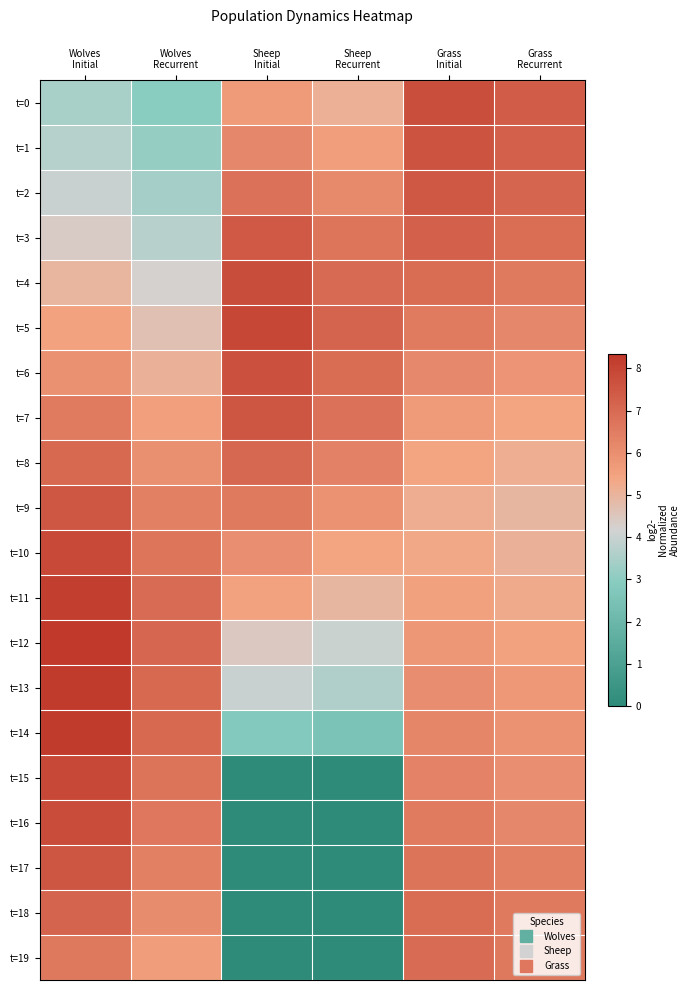

What is the difference between the highest and lowest values at Wolves
Initial?

4.9